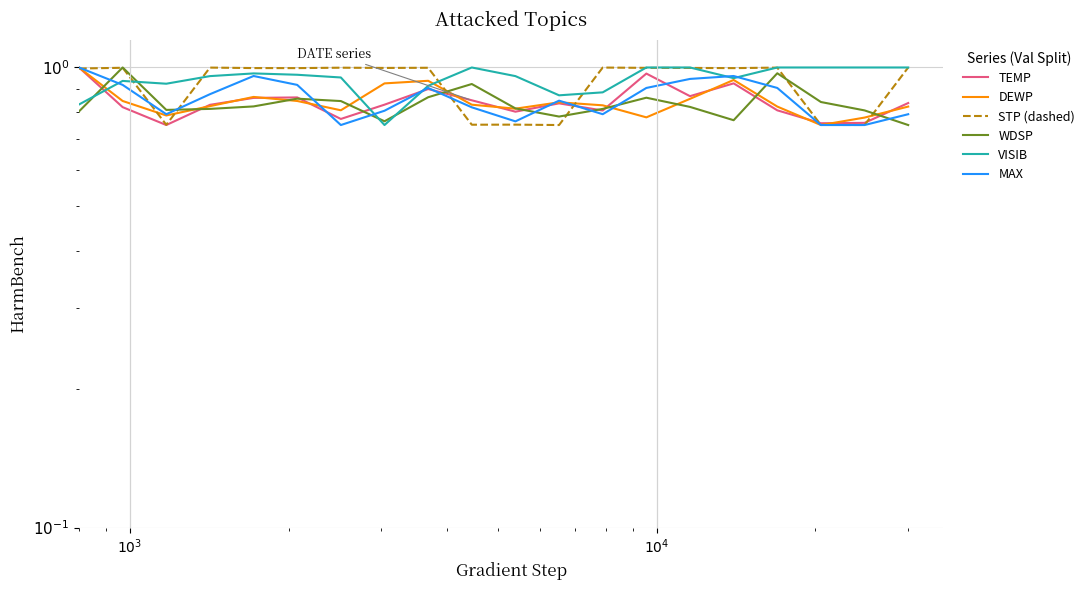

What are all the series names shown in the legend?

TEMP, DEWP, STP (dashed), WDSP, VISIB, MAX